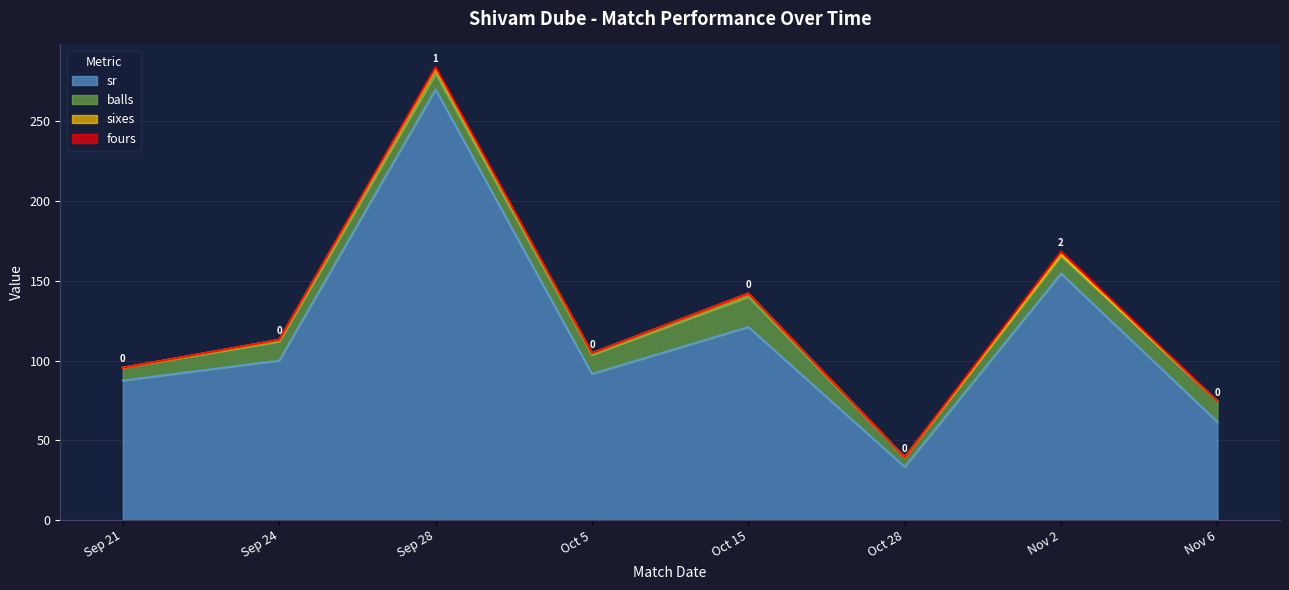

Where is the first local maximum for balls?

Sep 24